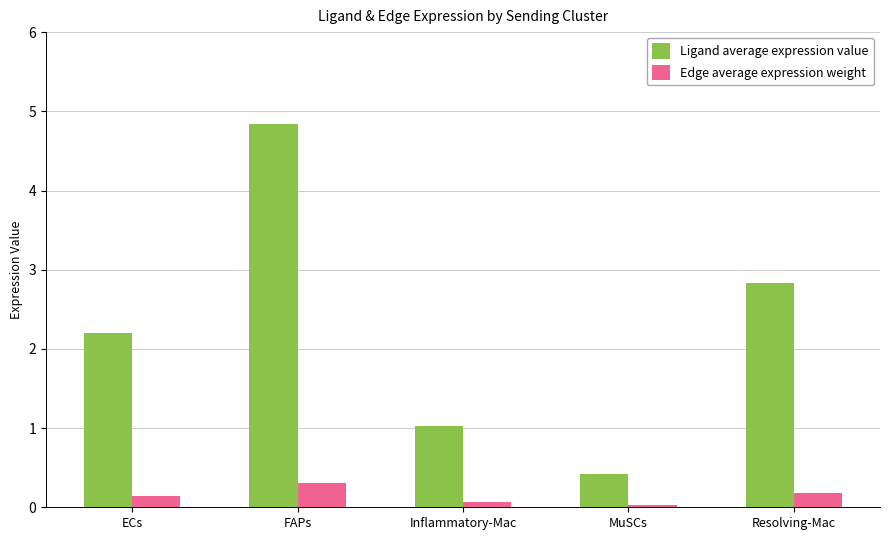

Between MuSCs and Resolving-Mac, which series saw the biggest shift?

Ligand average expression value